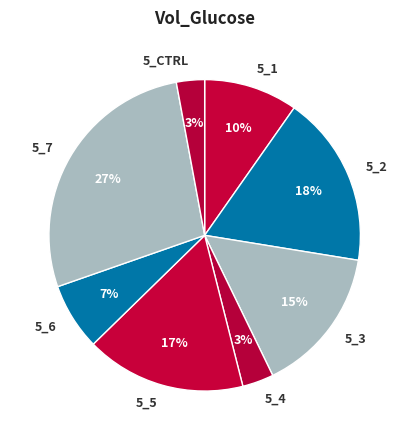

To the nearest percent, what is the average slice percentage?

12%